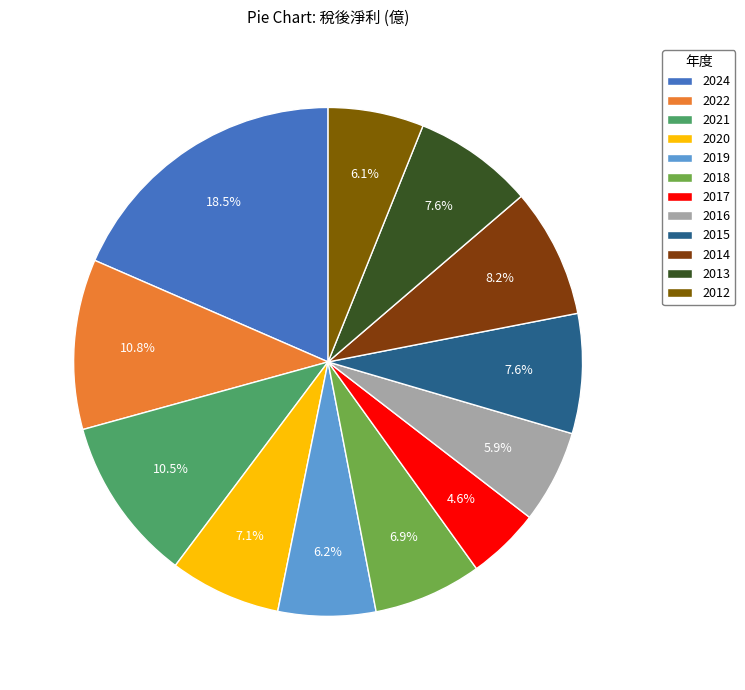

To the nearest percent, what portion does 2014 represent?

8%